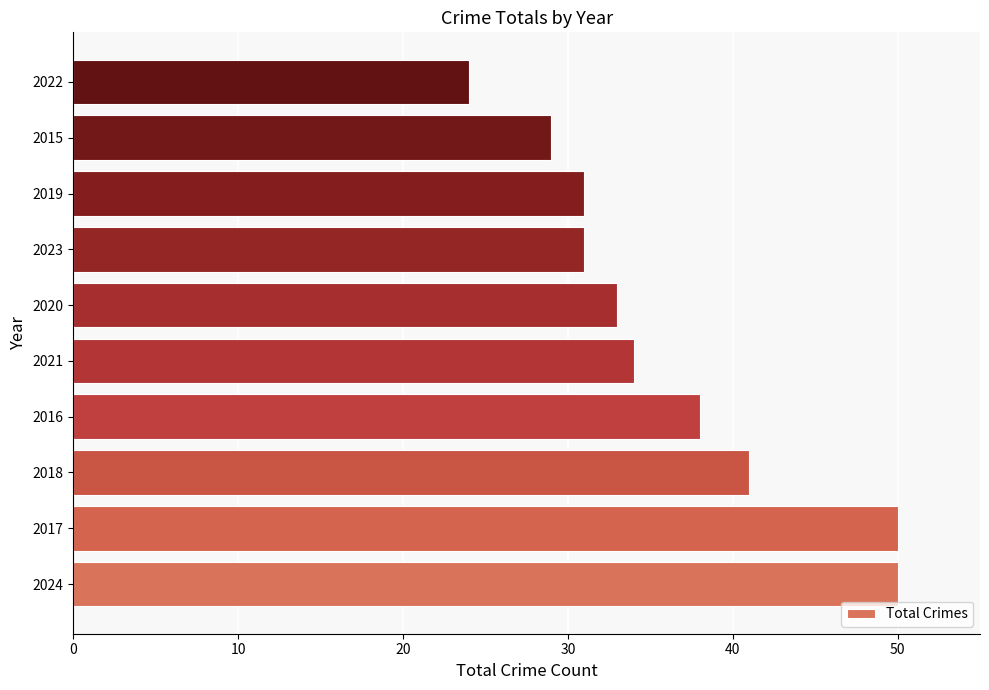

What is the smallest value displayed?

24